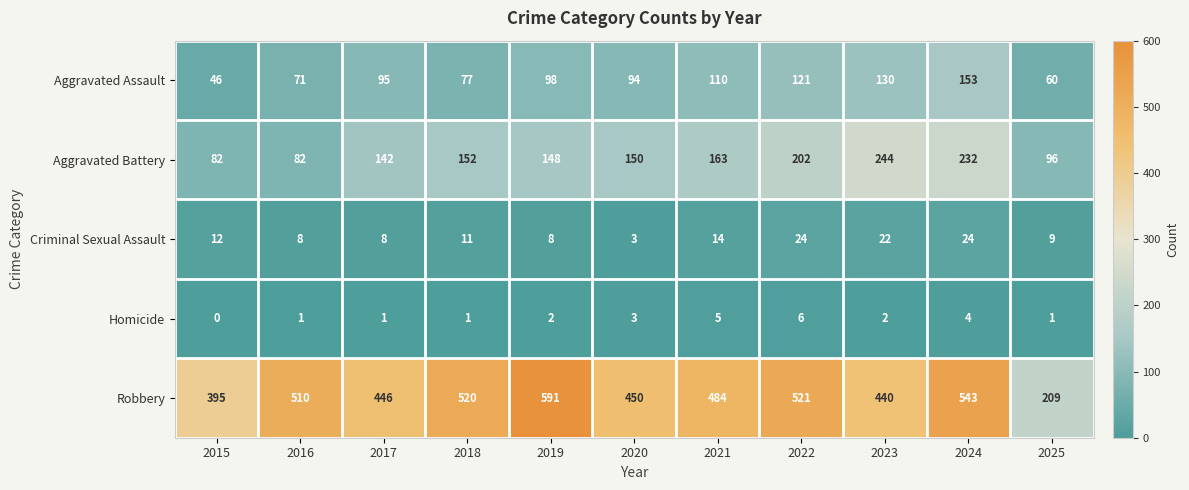

Which series has the largest total across all categories?

Robbery